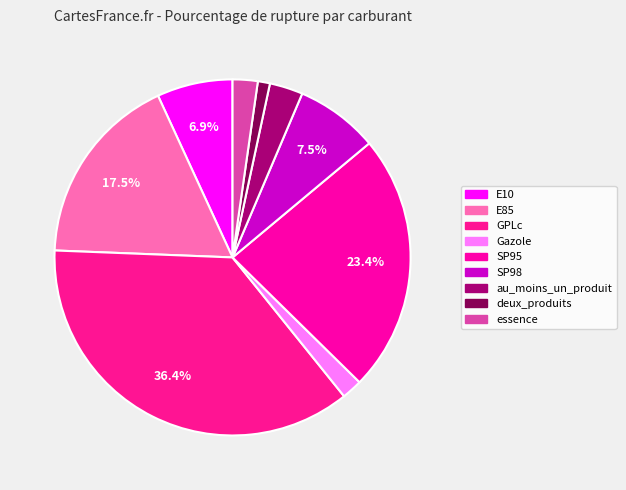

How many segments does this pie chart have?

9